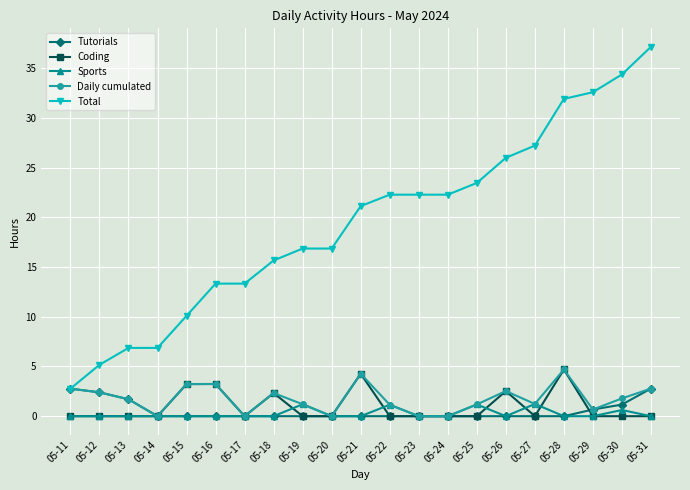

What is the sum of the Total values at 05-17 and 05-22?

35.6